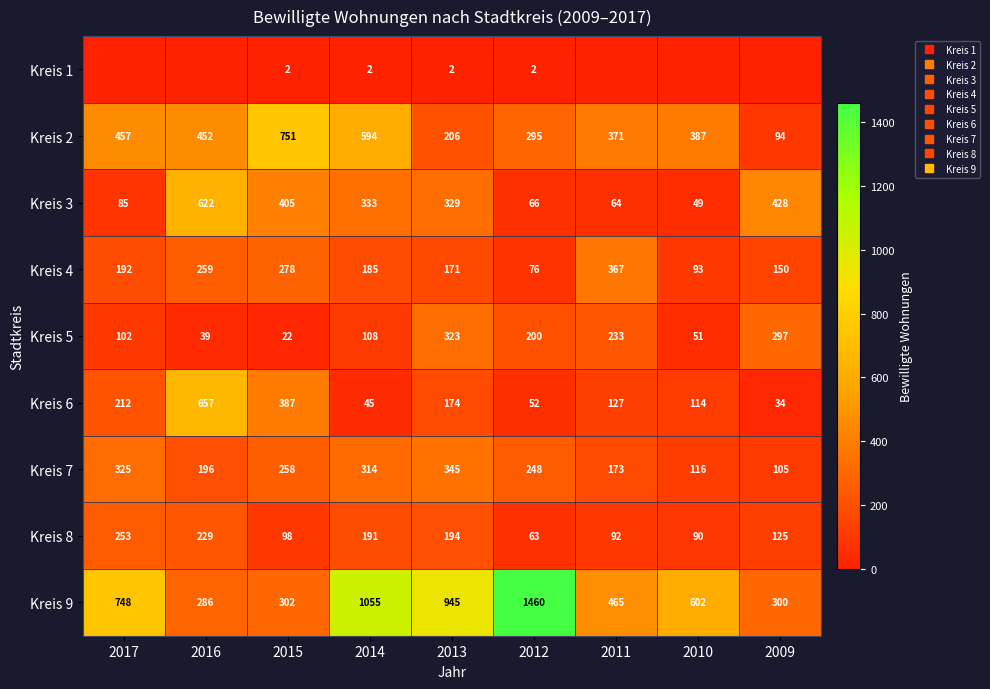

What is the difference between the second highest and second lowest values in the Kreis 9 series?

755